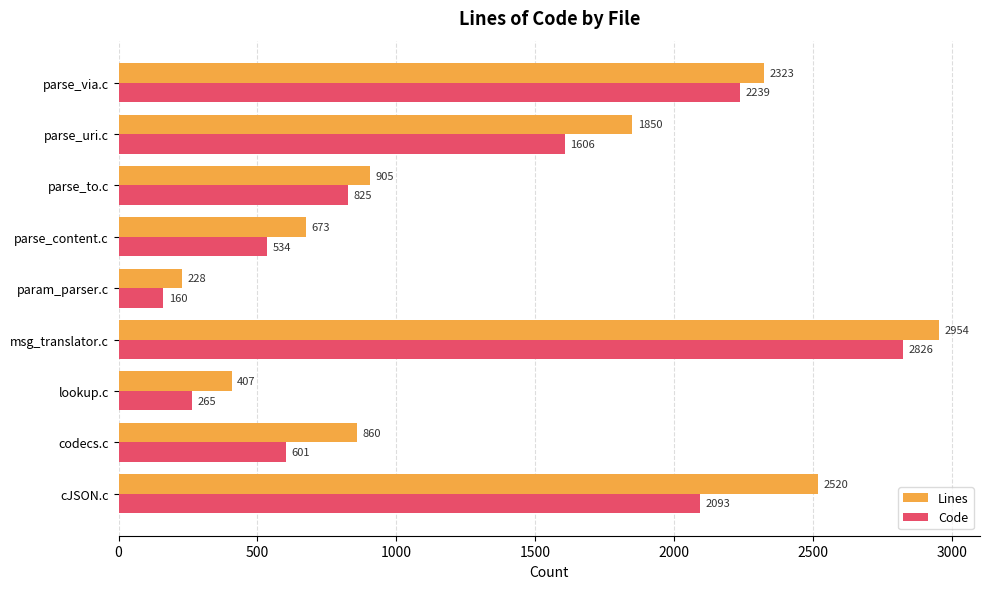

At which category is the sum across all series the highest?

msg_translator.c